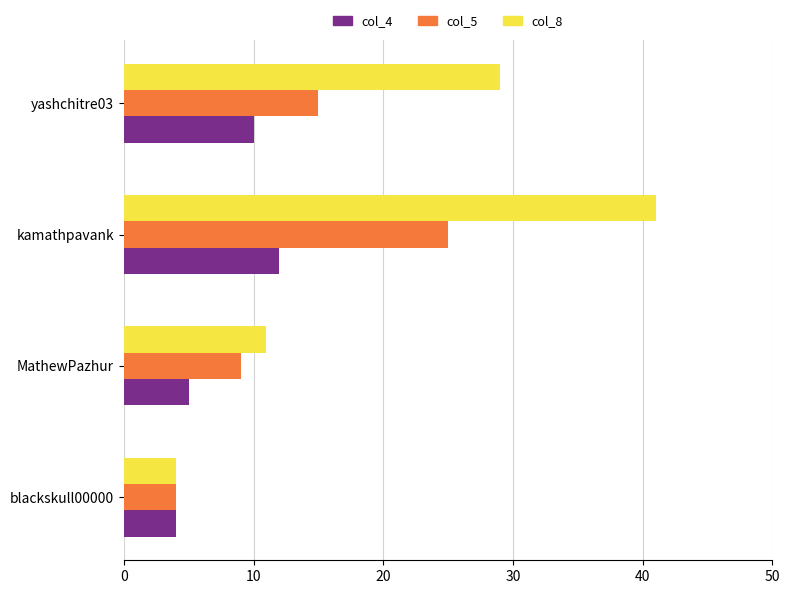

The col_4 series shows 2 at MathewPazhur. True or false?

False